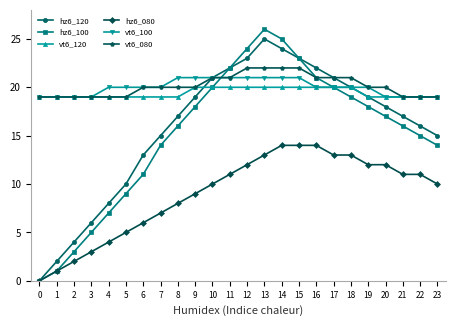

The value of hz6_100 at 9 is 25. True or false?

False